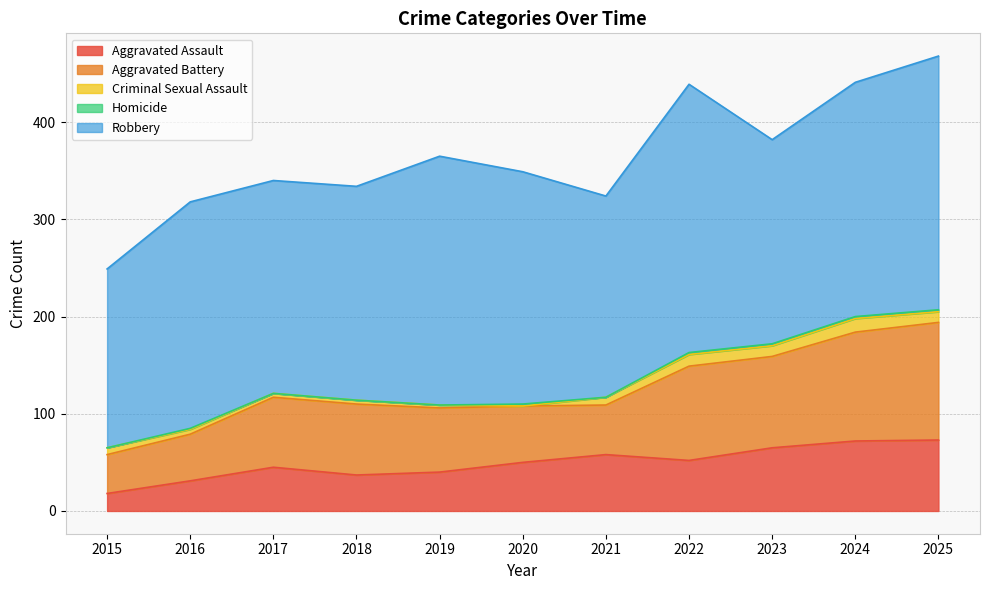

Which series has the largest total across all categories?

Robbery